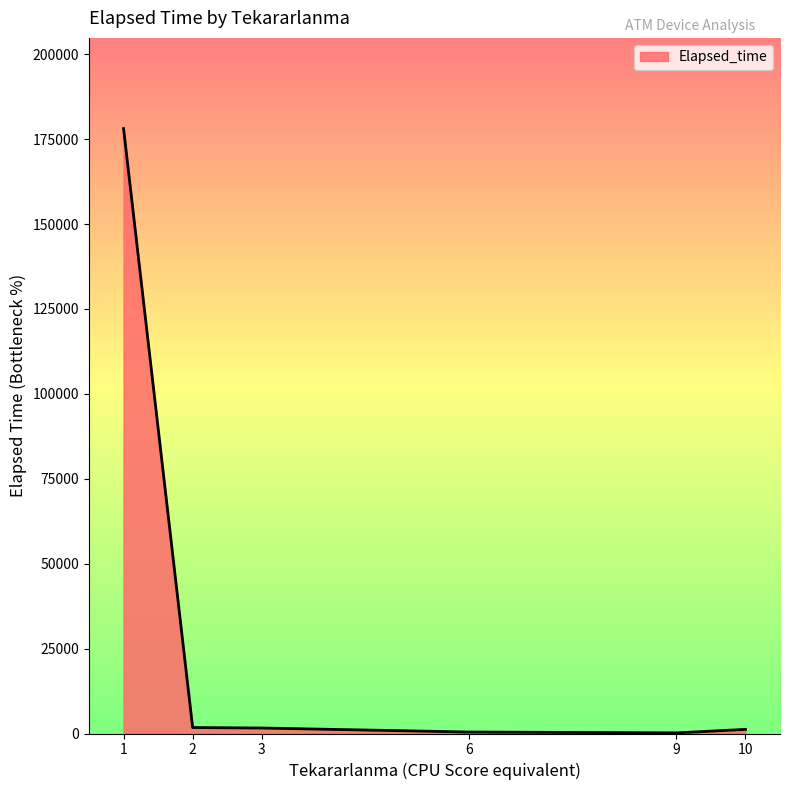

True or false: there are more than 2 points higher than both neighbors.

False